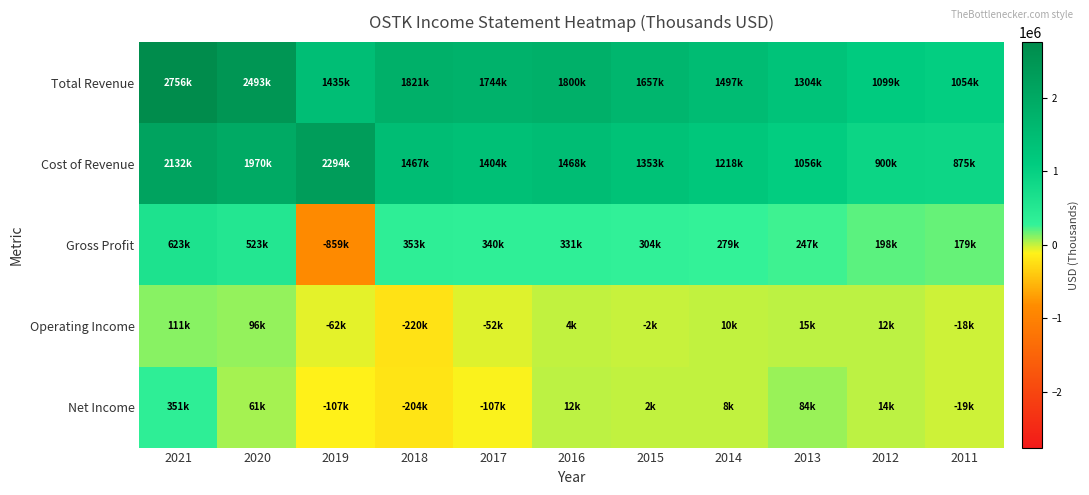

Which has a higher value, 2016 or 2015?

2016